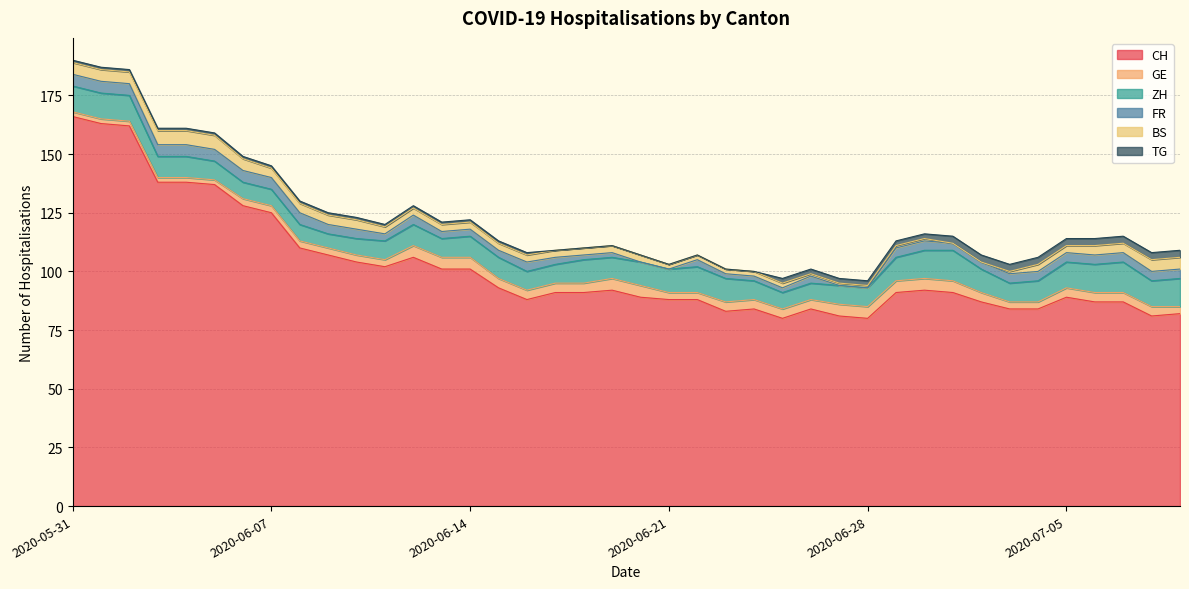

After their last crossing, which series has the higher values: FR or TG?

FR